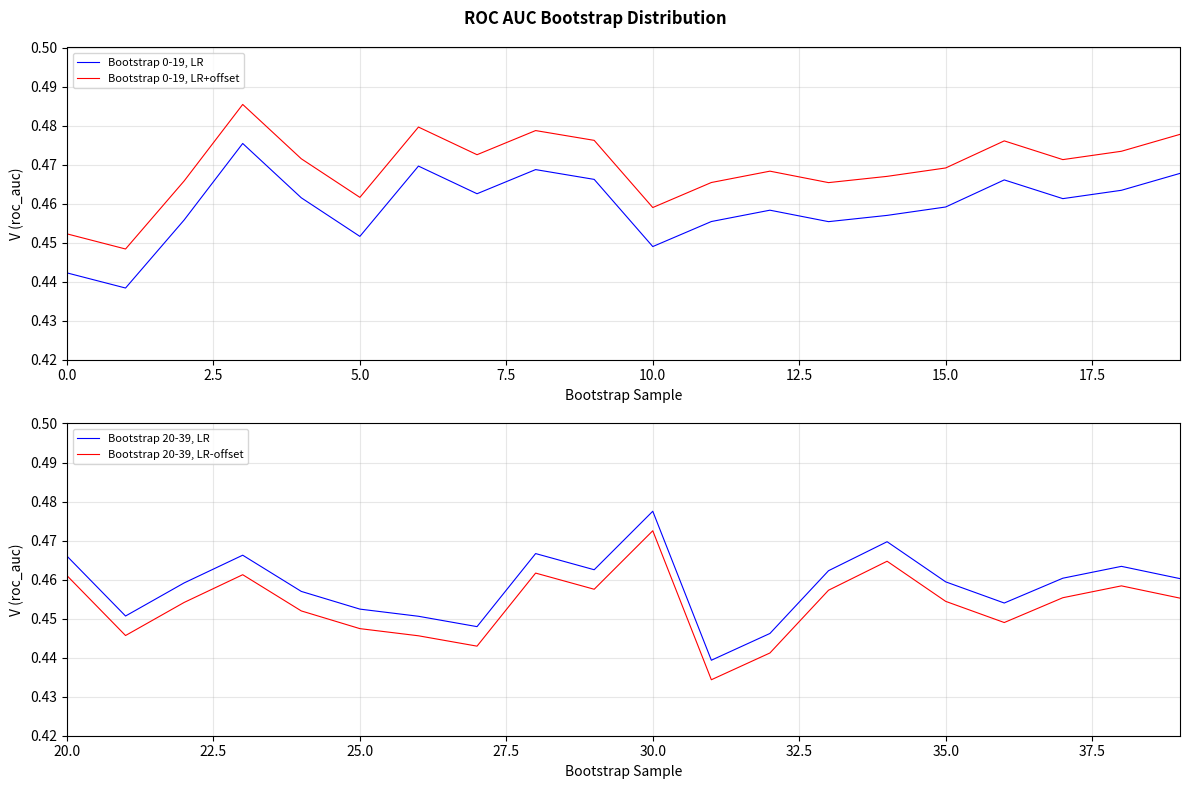

How many interior local peaks does the Bootstrap 20-39, LR-offset series have?

5